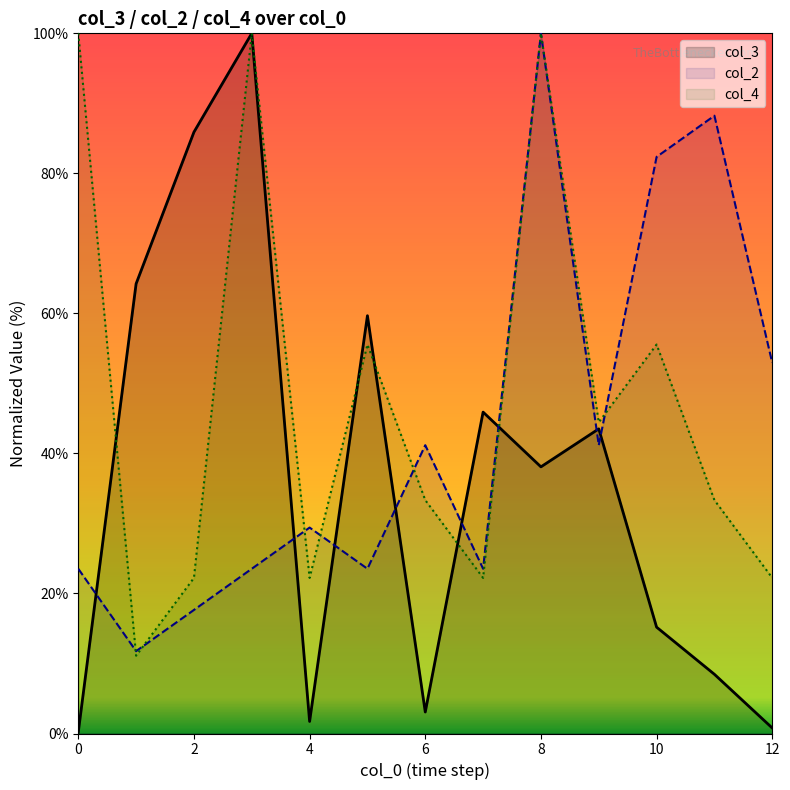

How many interior local peaks does the col_2 series have?

4